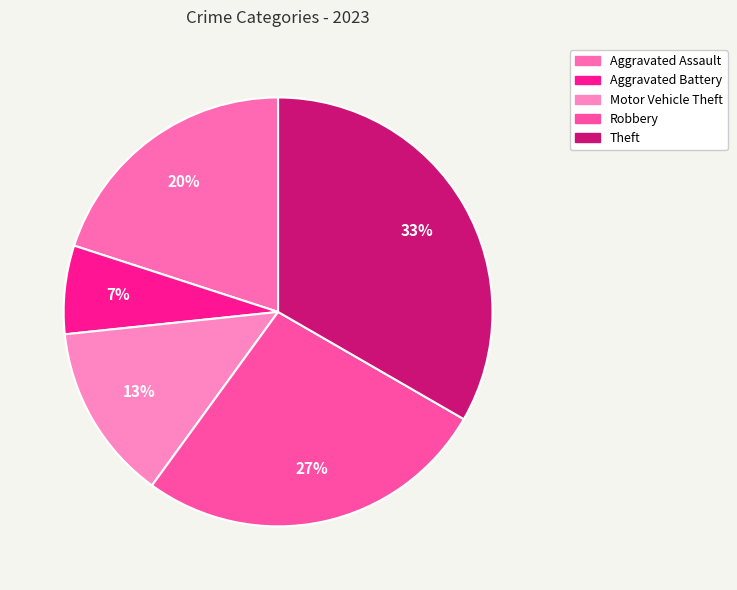

Is Motor Vehicle Theft the majority of the pie?

No